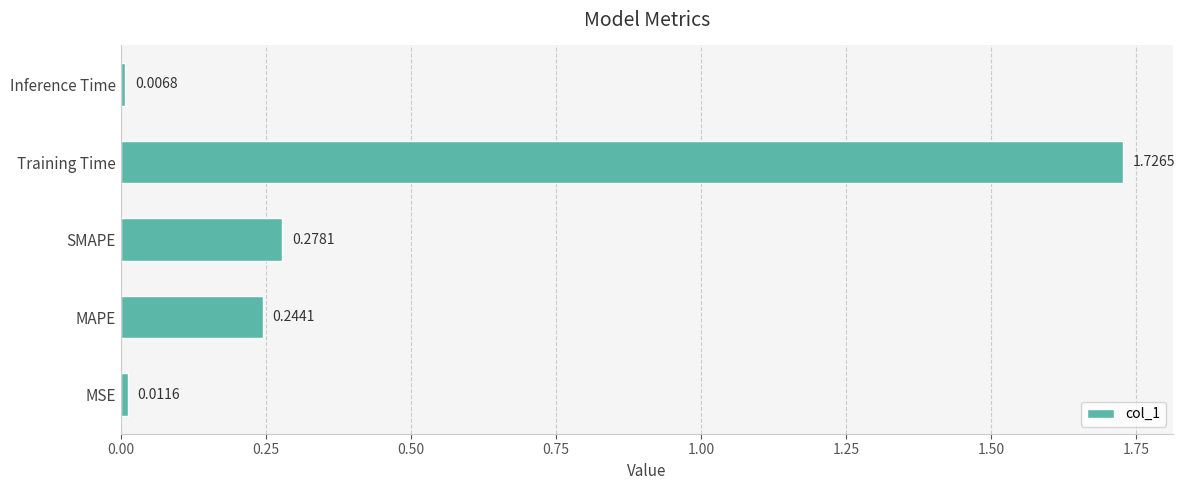

Which category has the lowest value across all series?

Inference Time